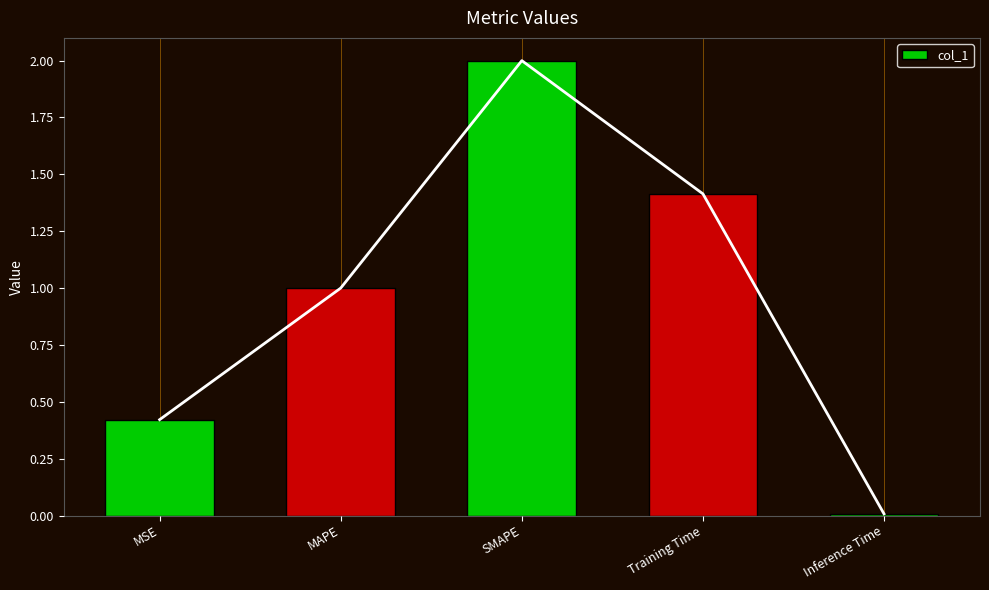

What is the difference between the second highest and second lowest values?

1.0